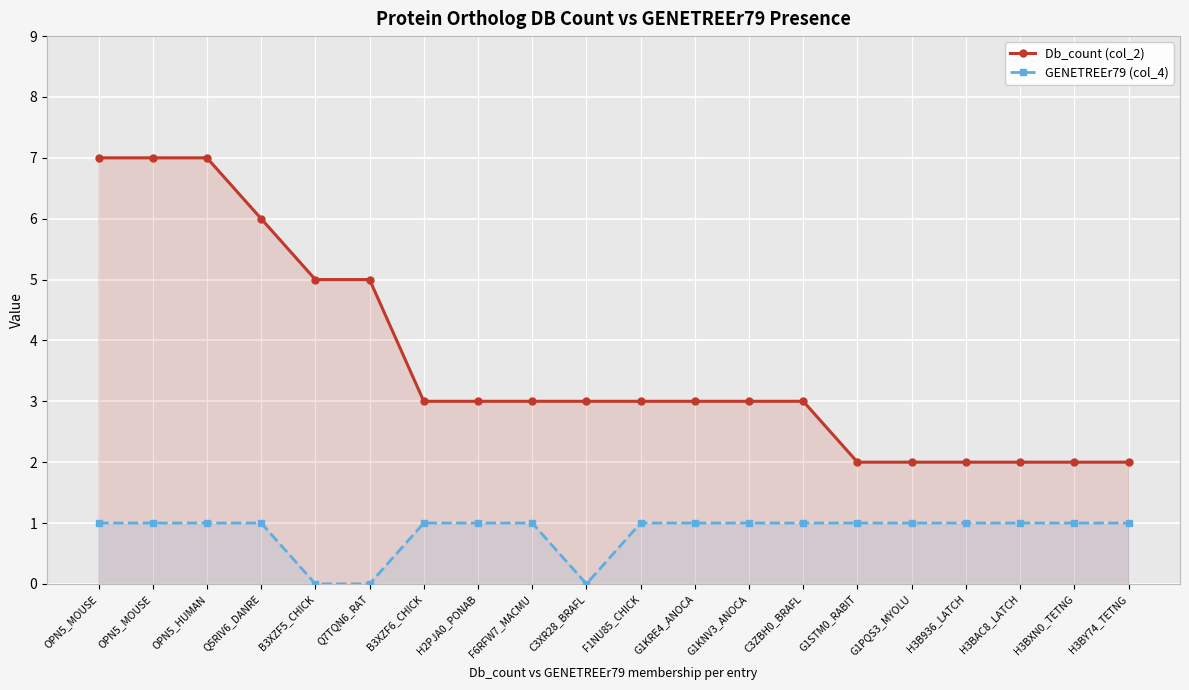

The value of GENETREEr79 (col_4) at F6RFW7_MACMU is 1. True or false?

True